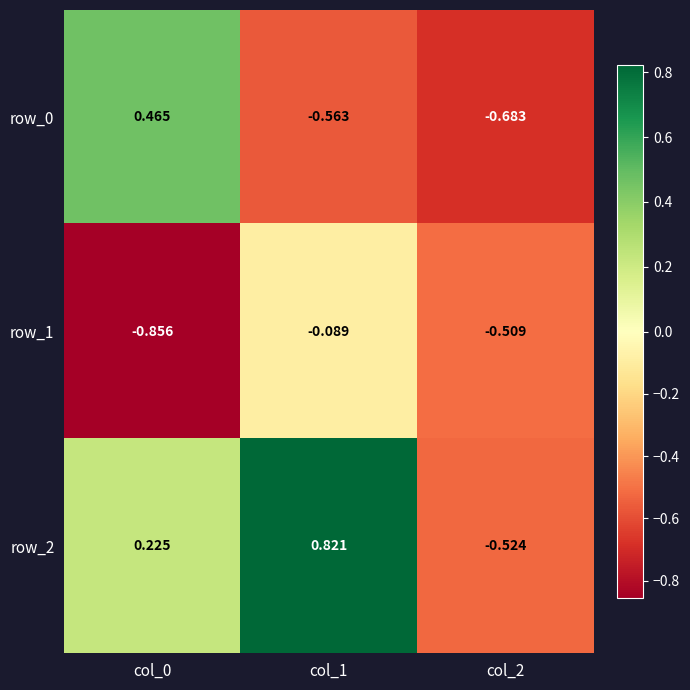

Is the value of row_2 at col_1 greater than the value of row_1 at col_0?

Yes